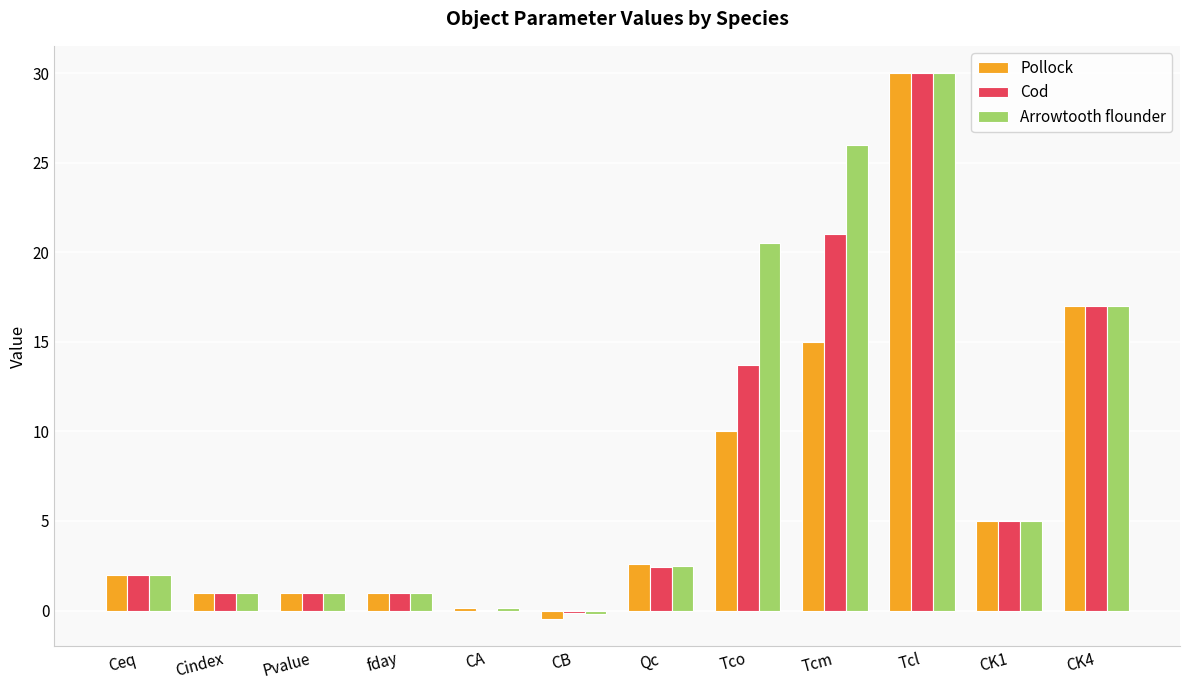

At which category does the chart reach its peak across all series?

Tcl